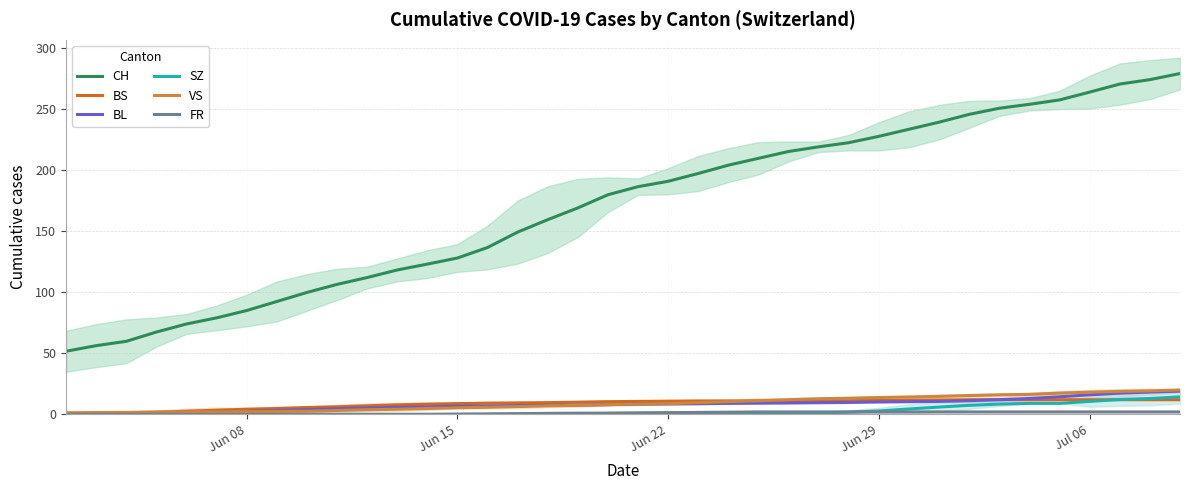

List the series in order of their peak value, lowest first.

FR, BS, SZ, BL, VS, CH